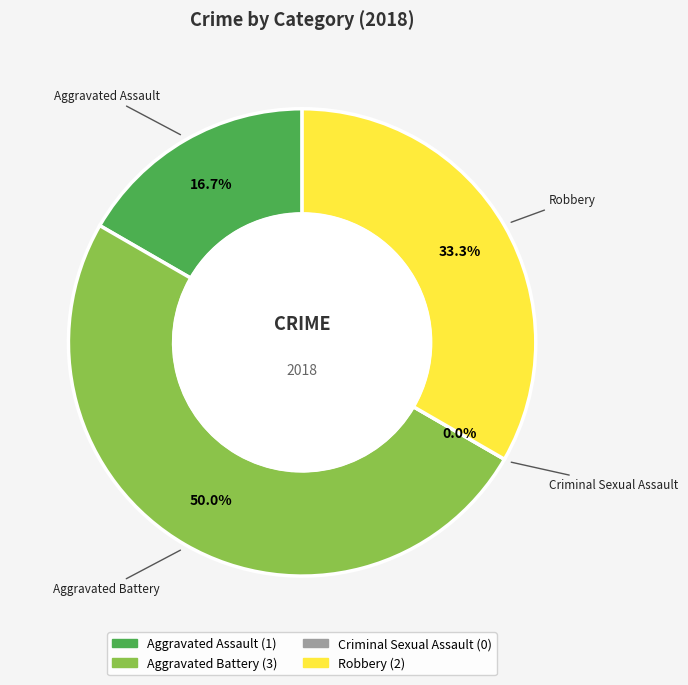

To the nearest percent, what percentage of the pie is Aggravated Battery?

50%